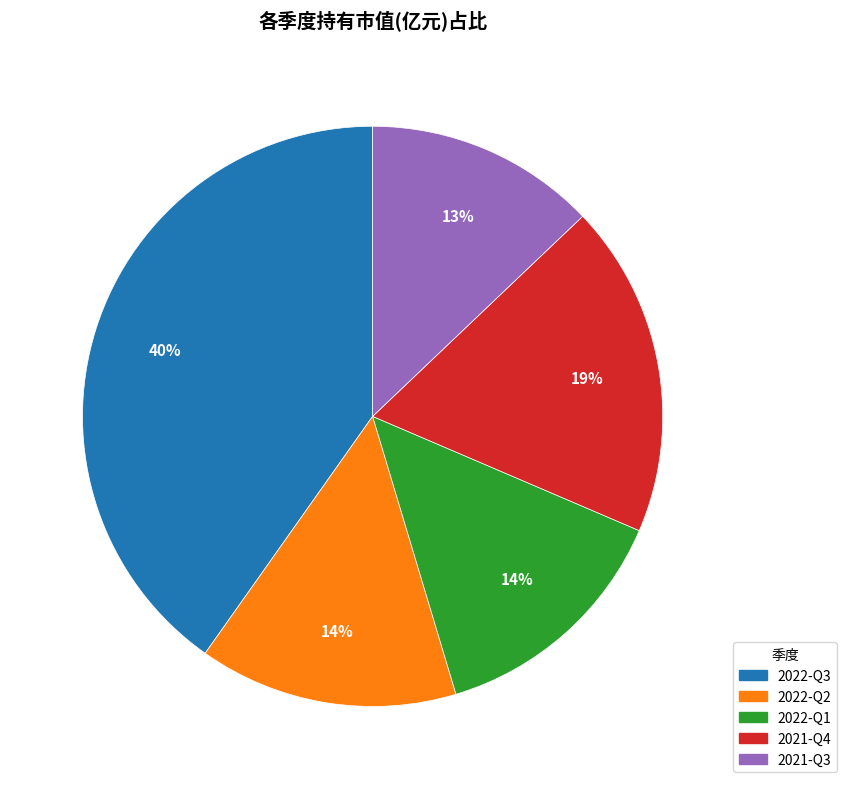

How many slices are in this pie chart?

5